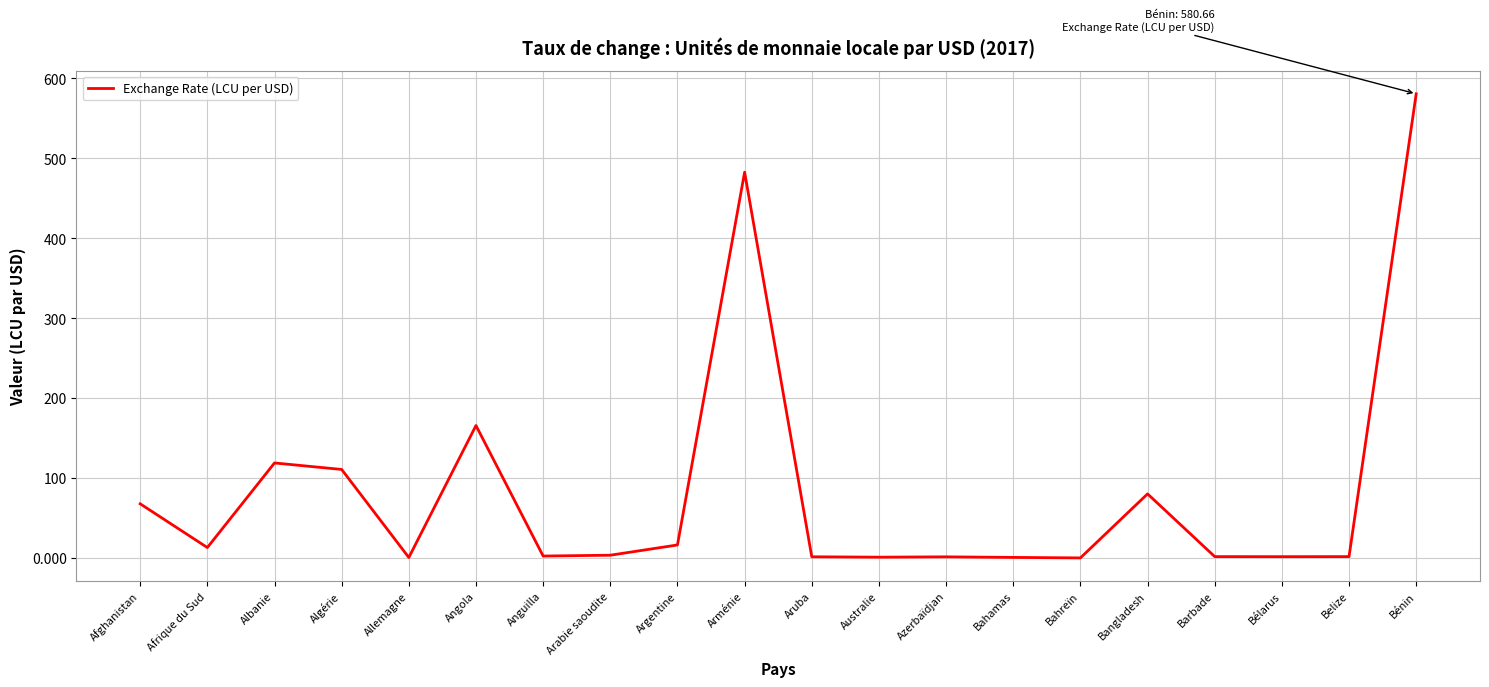

Between Bahreïn and Bénin, which is larger?

Bénin